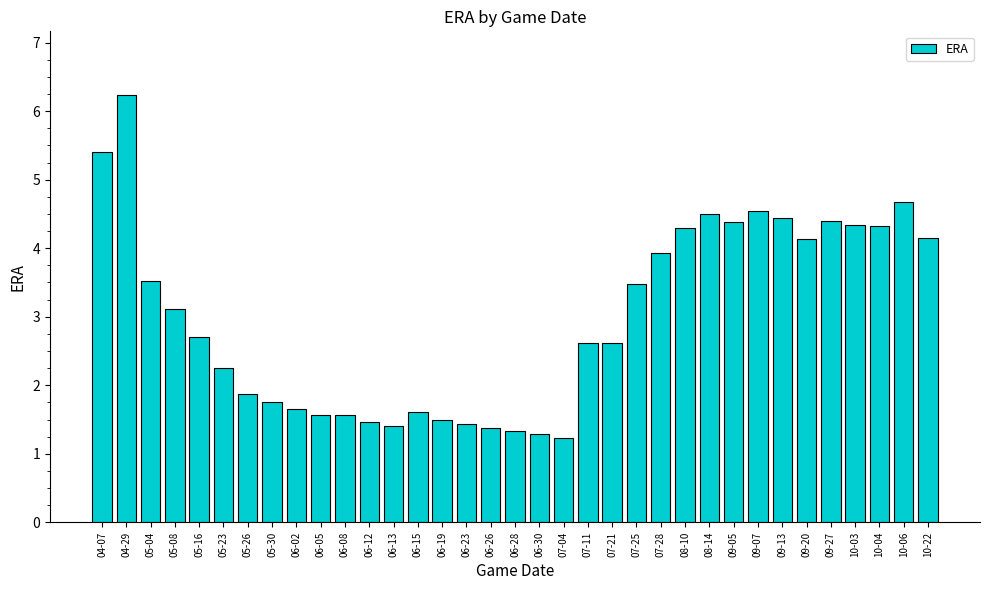

Where is the data nearest to the value 3?

05-08